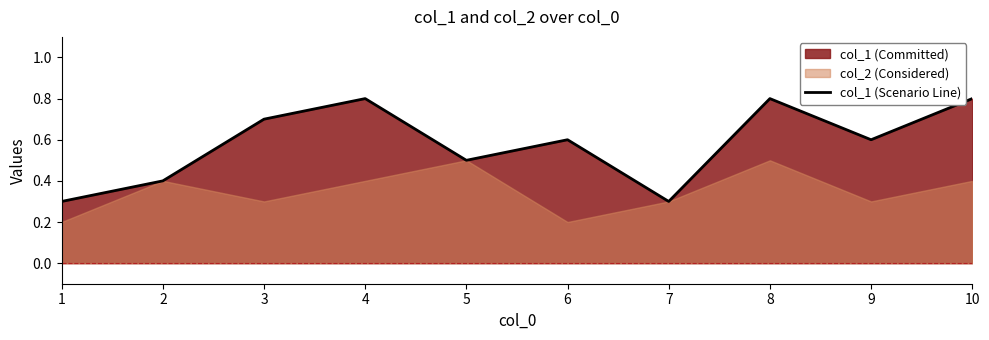

At which category does the data reach its first local valley?

5